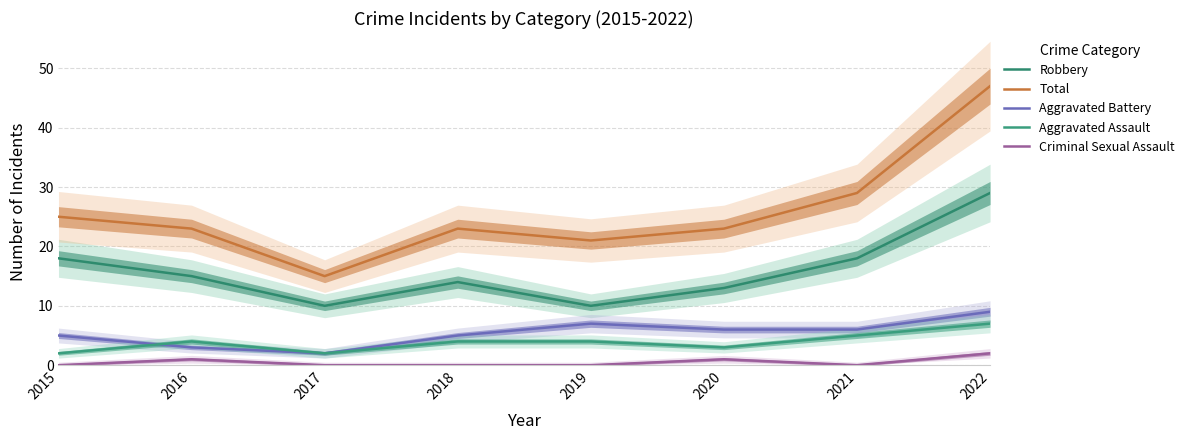

Reading left to right, what are all the values shown in this chart?

Robbery: 2015=18	2016=15	2017=10	2018=14	2019=10	2020=13	2021=18	2022=29
Total: 2015=25	2016=23	2017=15	2018=23	2019=21	2020=23	2021=29	2022=47
Aggravated Battery: 2015=5	2016=3	2017=2	2018=5	2019=7	2020=6	2021=6	2022=9
Aggravated Assault: 2015=2	2016=4	2017=2	2018=4	2019=4	2020=3	2021=5	2022=7
Criminal Sexual Assault: 2015=0	2016=1	2017=0	2018=0	2019=0	2020=1	2021=0	2022=2